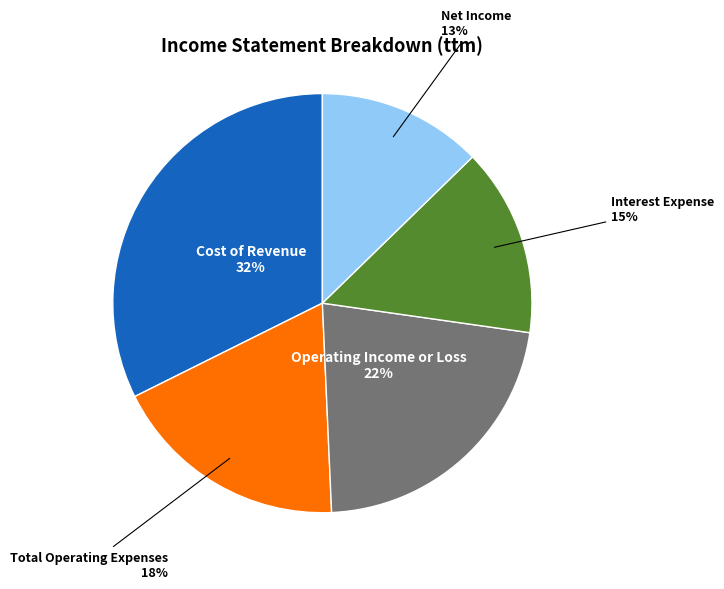

Count the number of slices in the pie.

5